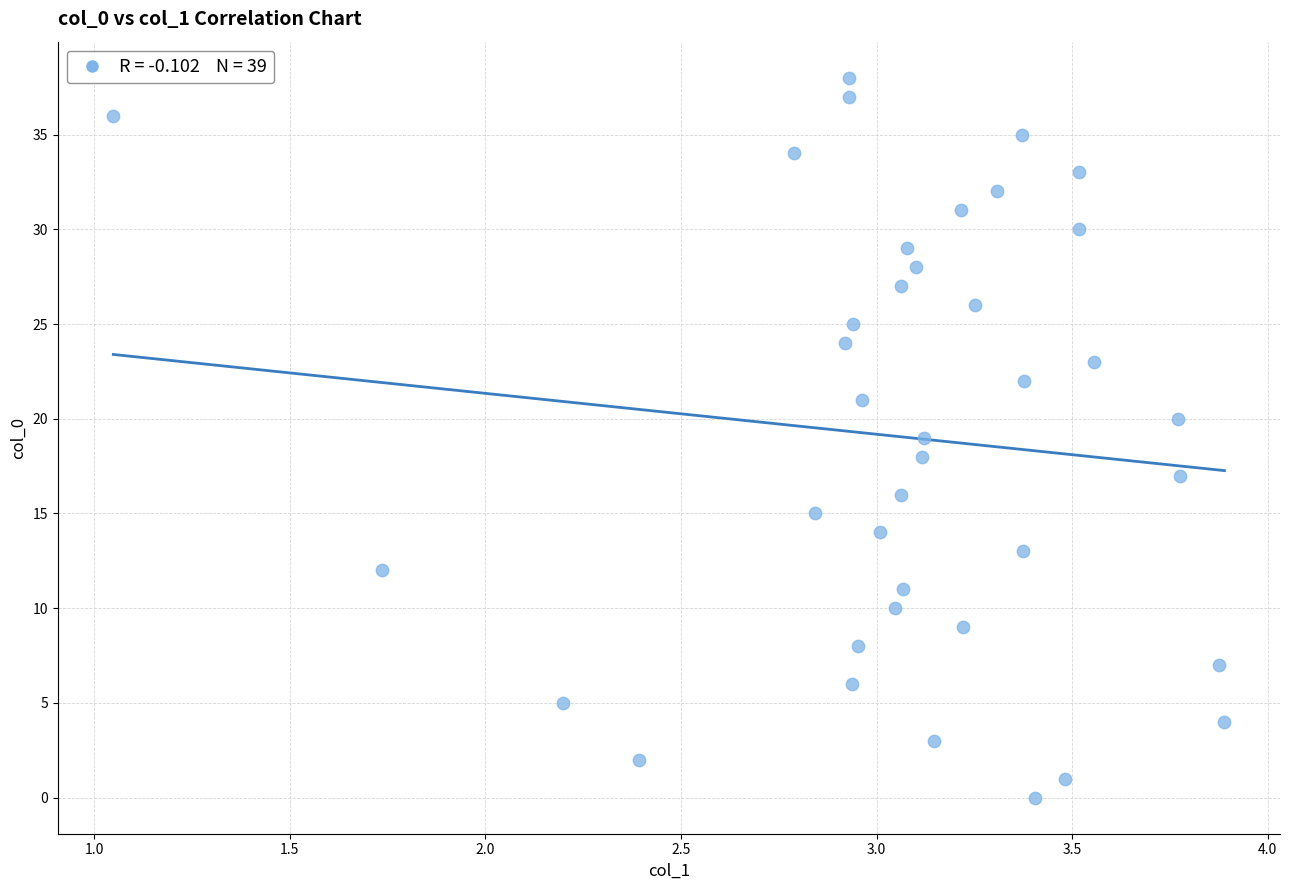

What is the range of Y values (max minus min)?

38